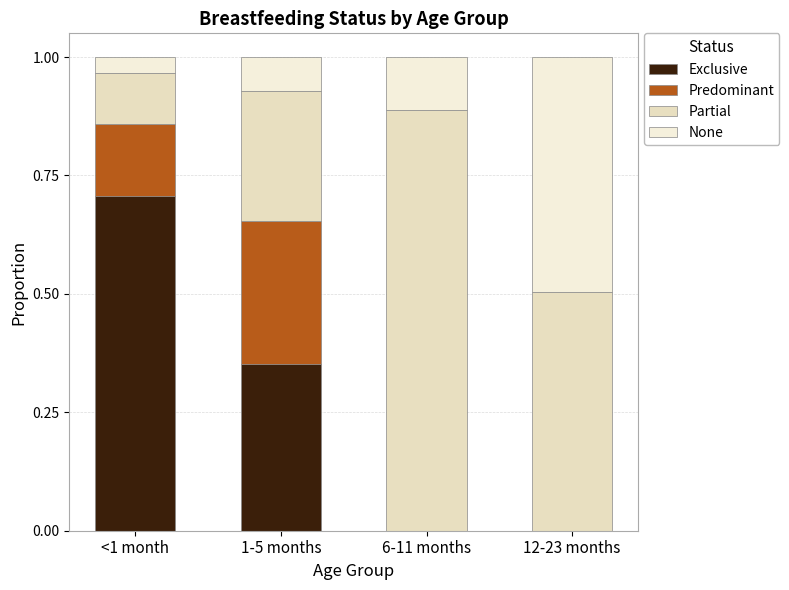

At how many categories does at least one series exceed 0?

4